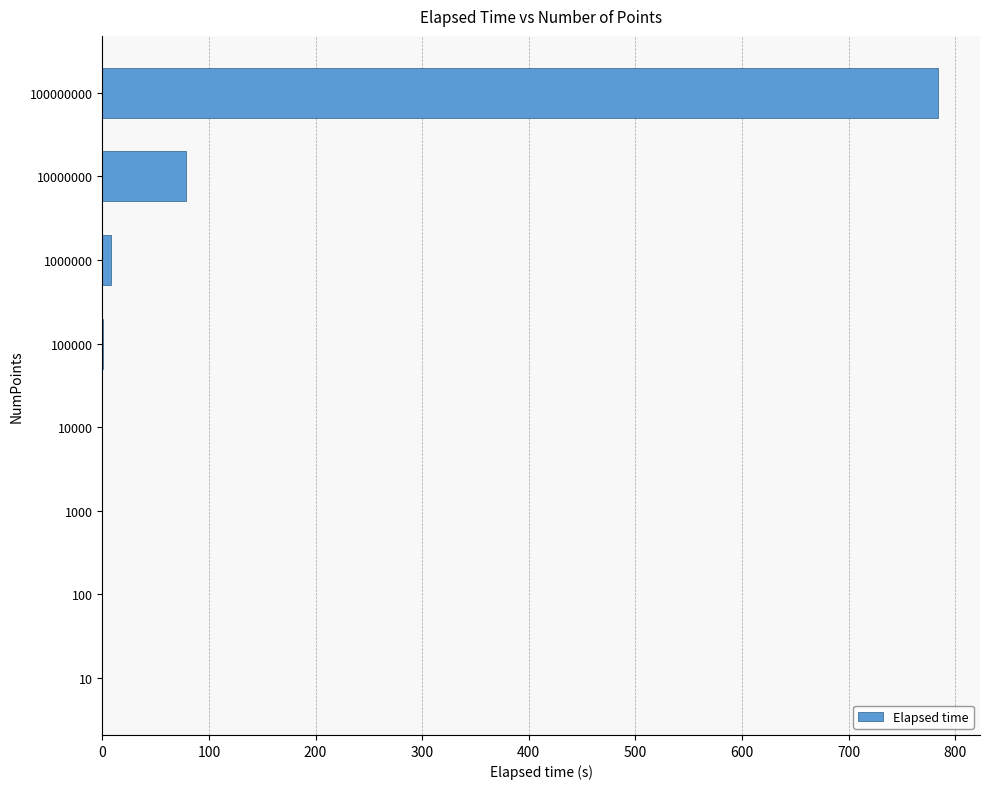

How many data points does each series have?

8